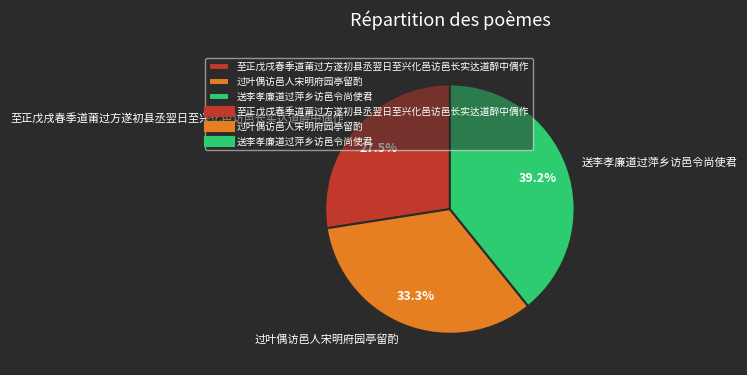

What is the ratio of the value at 过叶偶访邑人宋明府园亭留酌 to the value at 至正戊戌春季道莆过方遂初县丞翌日至兴化邑访邑长实达道醉中偶作?

1.2